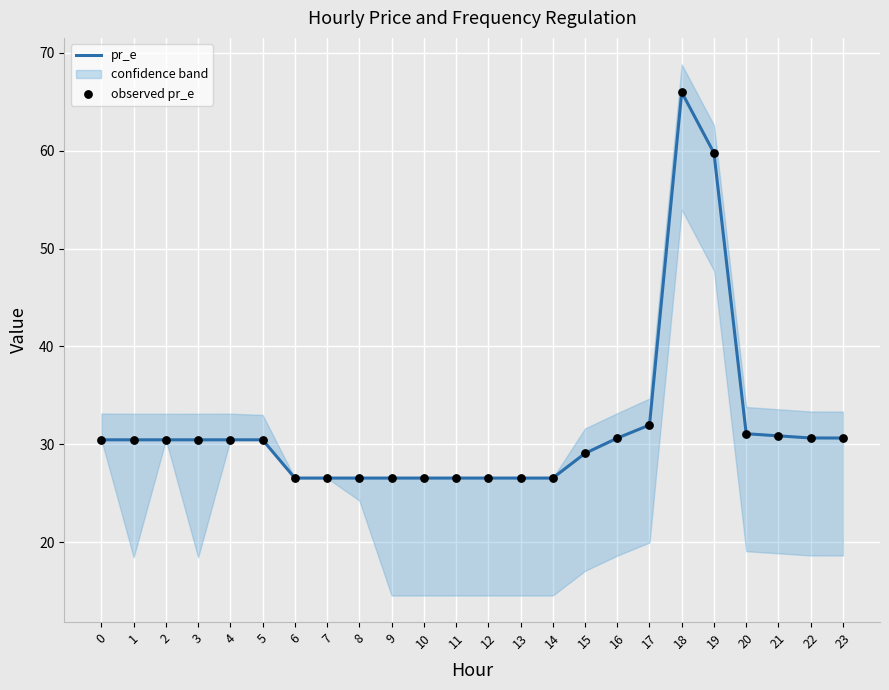

Which series contains the lowest Y value?

pr_e